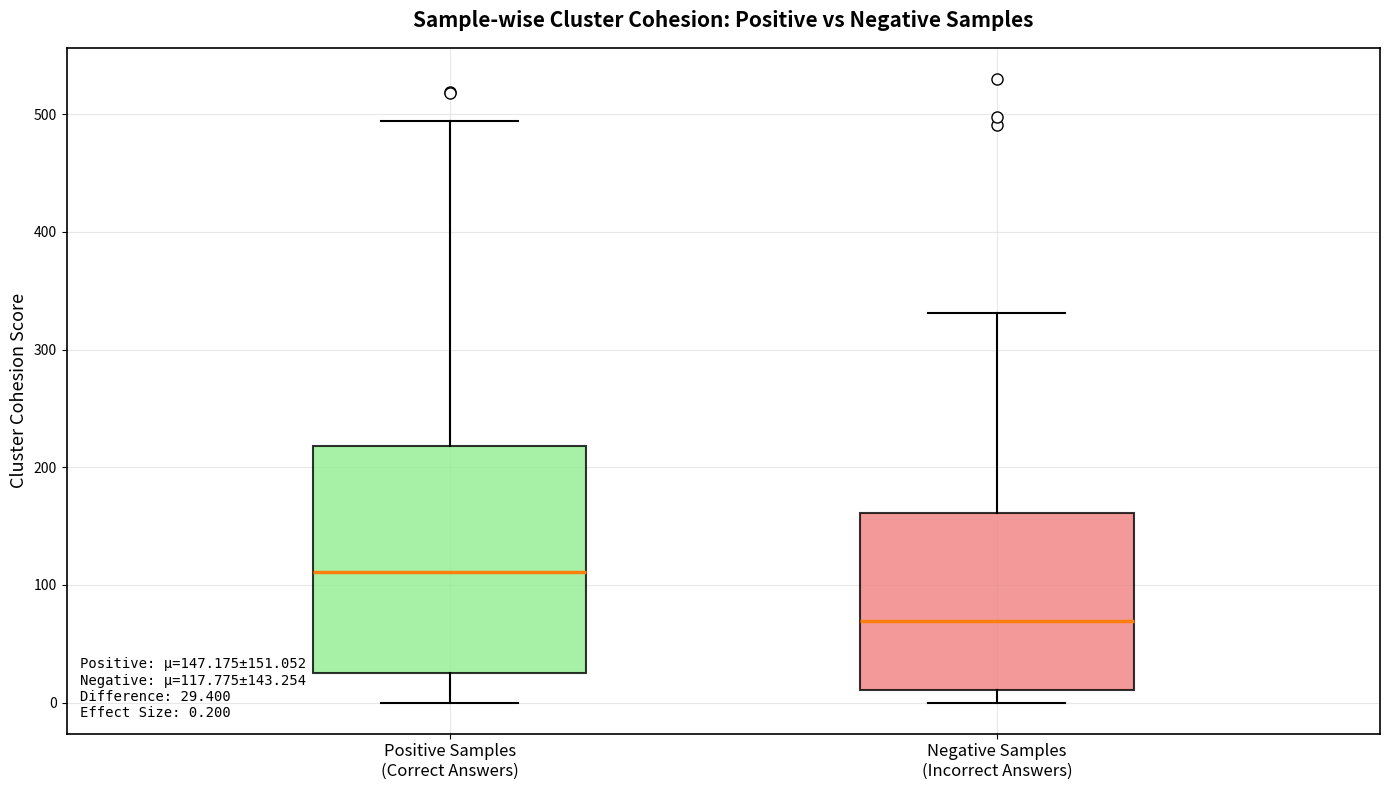

Which box's median line is the highest?

Positive Samples (Correct Answers)